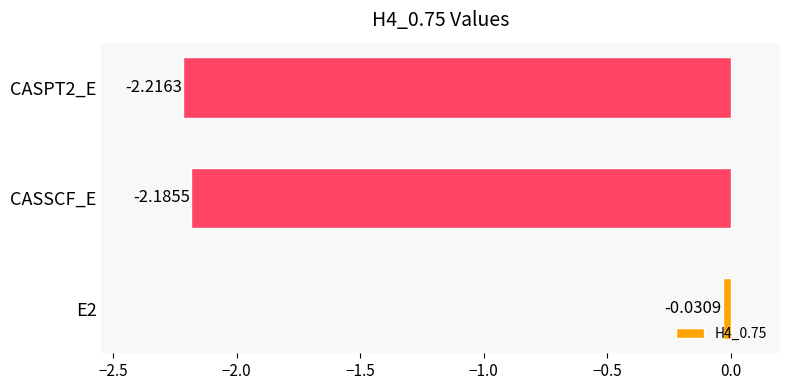

What is the difference between the maximum and minimum values?

2.2